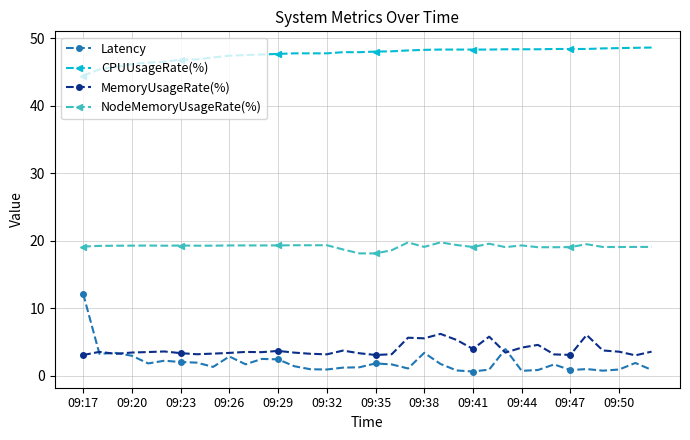

True or false: CPUUsageRate(%) and NodeMemoryUsageRate(%) cross at least once.

False